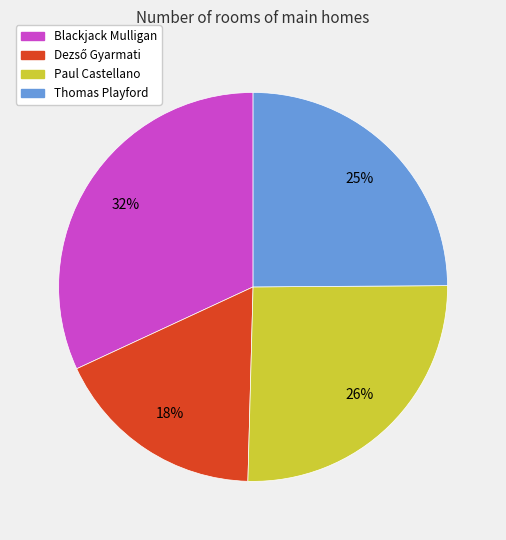

What percentage is the Paul Castellano slice, to the nearest percent?

26%